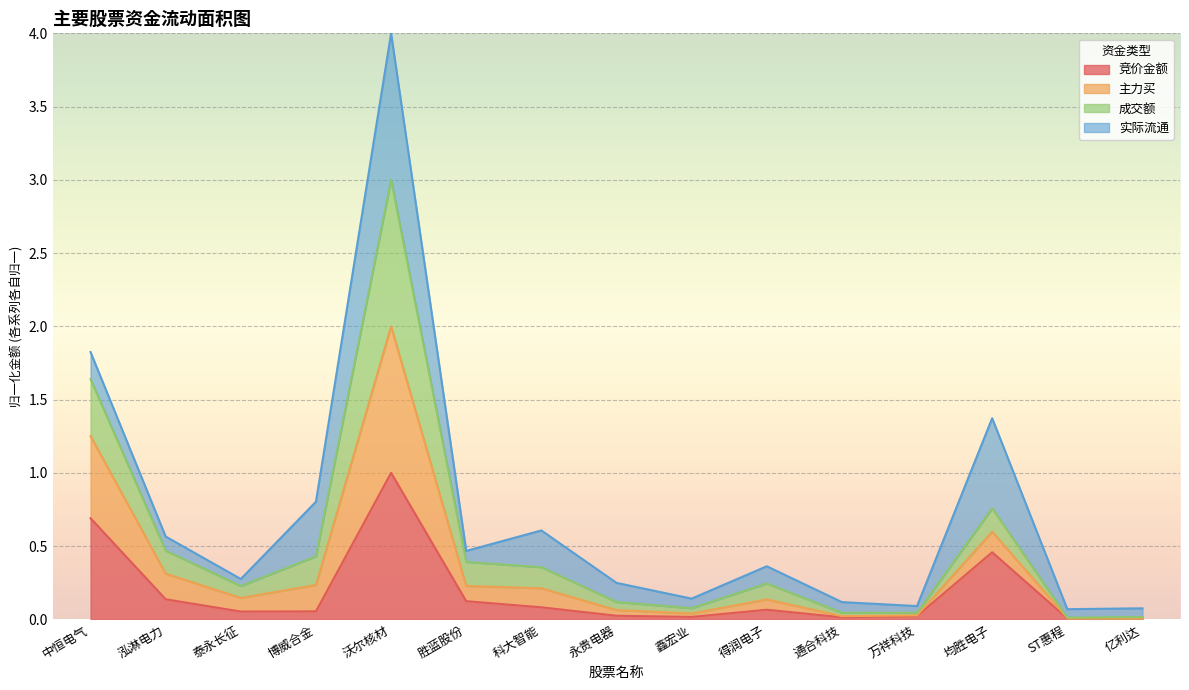

At how many categories does at least one series exceed 2?

1